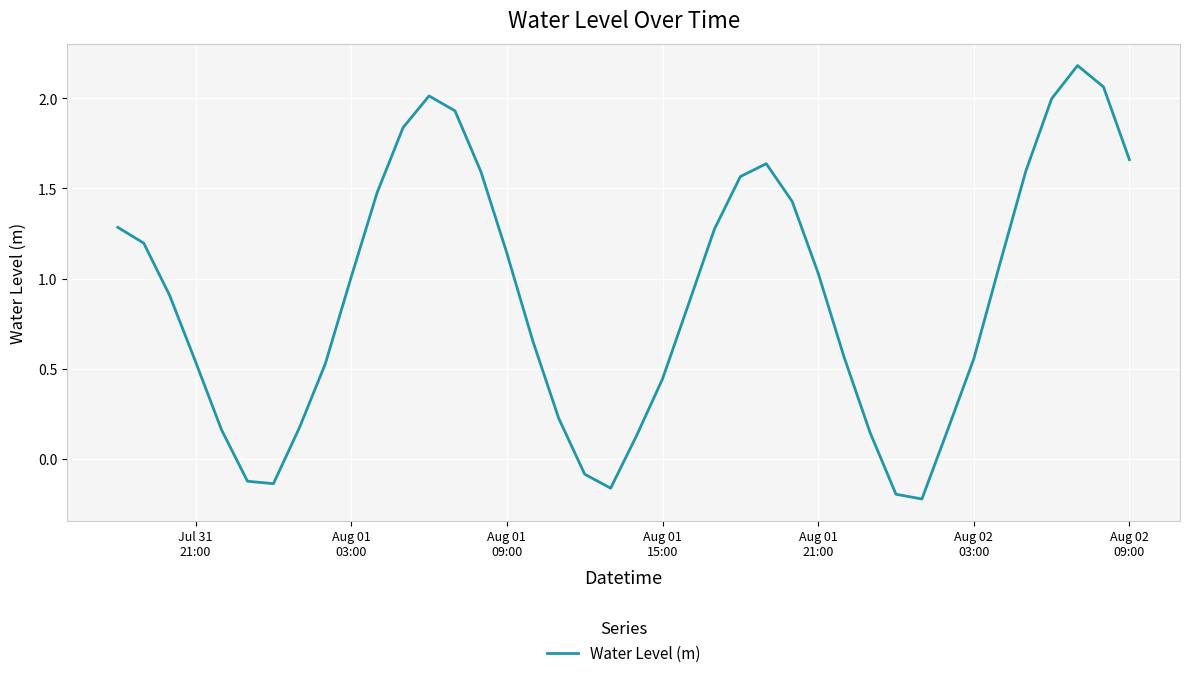

What is the difference between the maximum and minimum values?

2.4